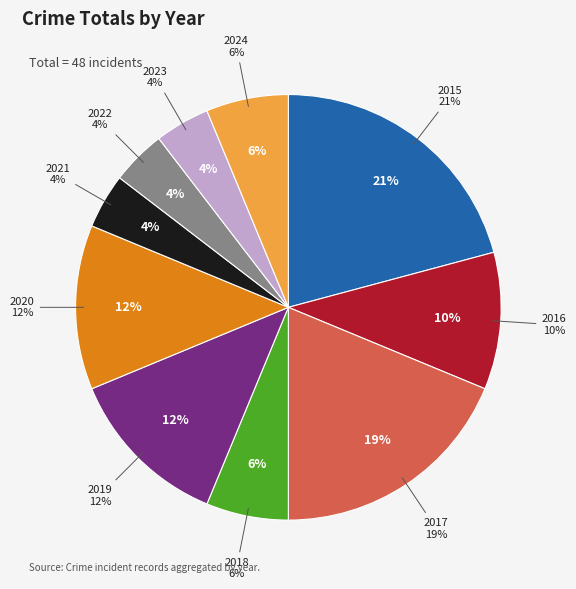

To the nearest percent, what portion does 2024 represent?

6%